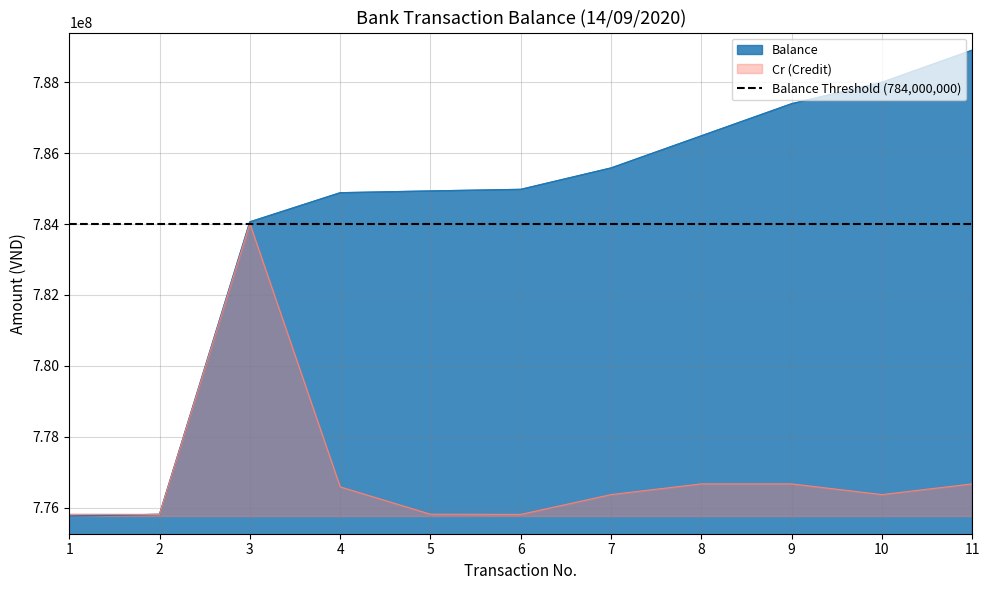

The Balance series shows 786487820 at 8. True or false?

True